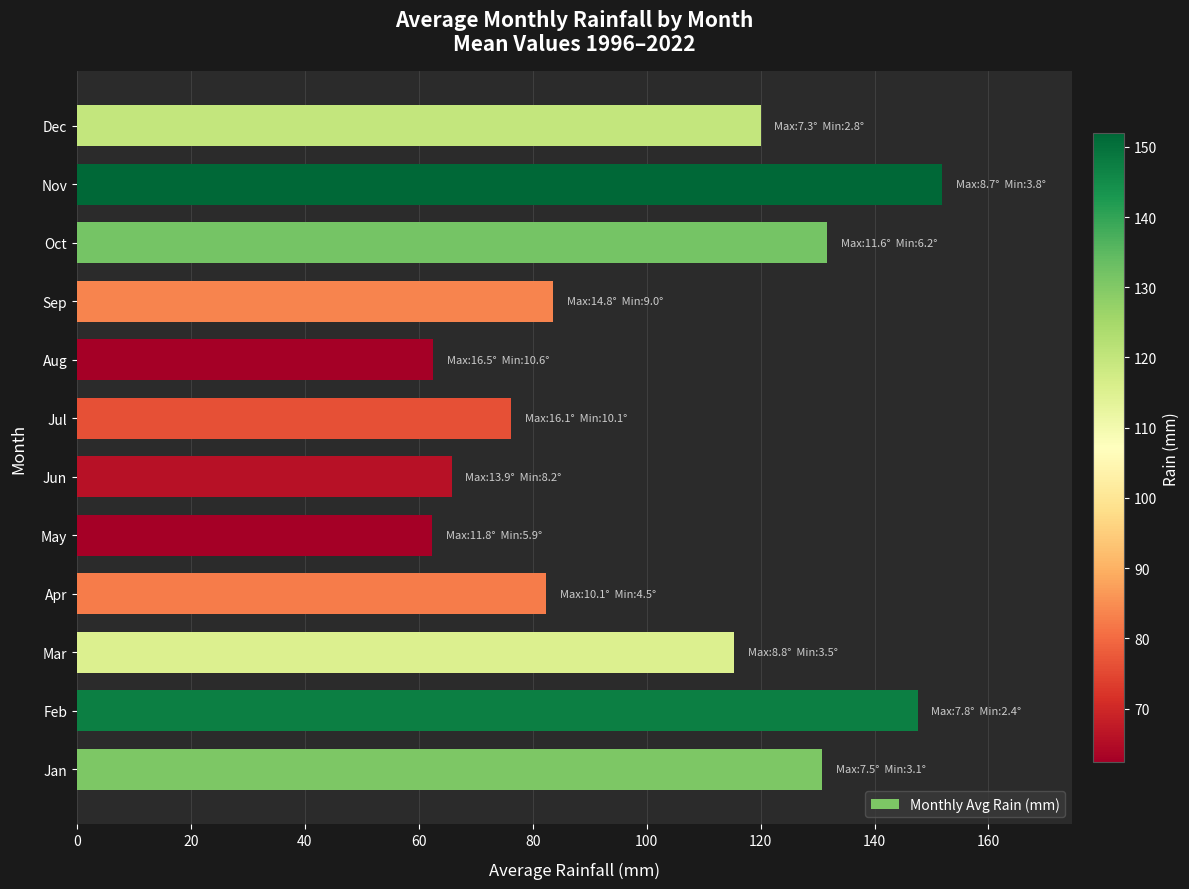

What is the change in value from Sep to Oct?

+48.1